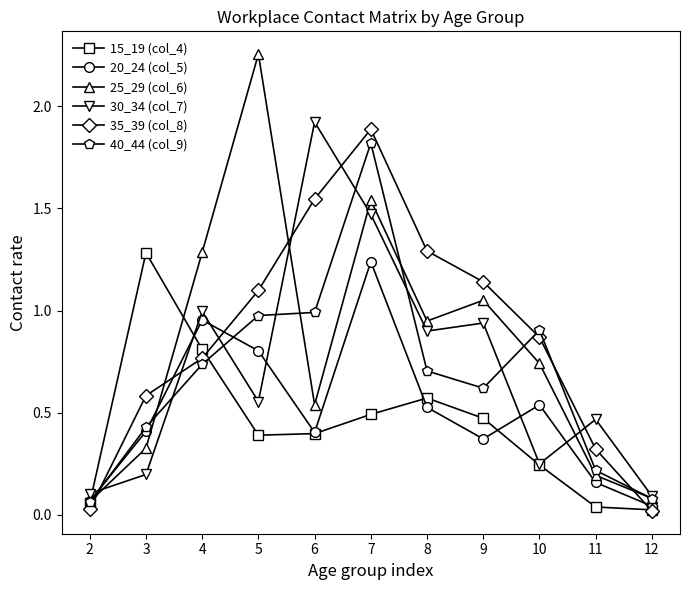

At which category is the sum across all series the highest?

7